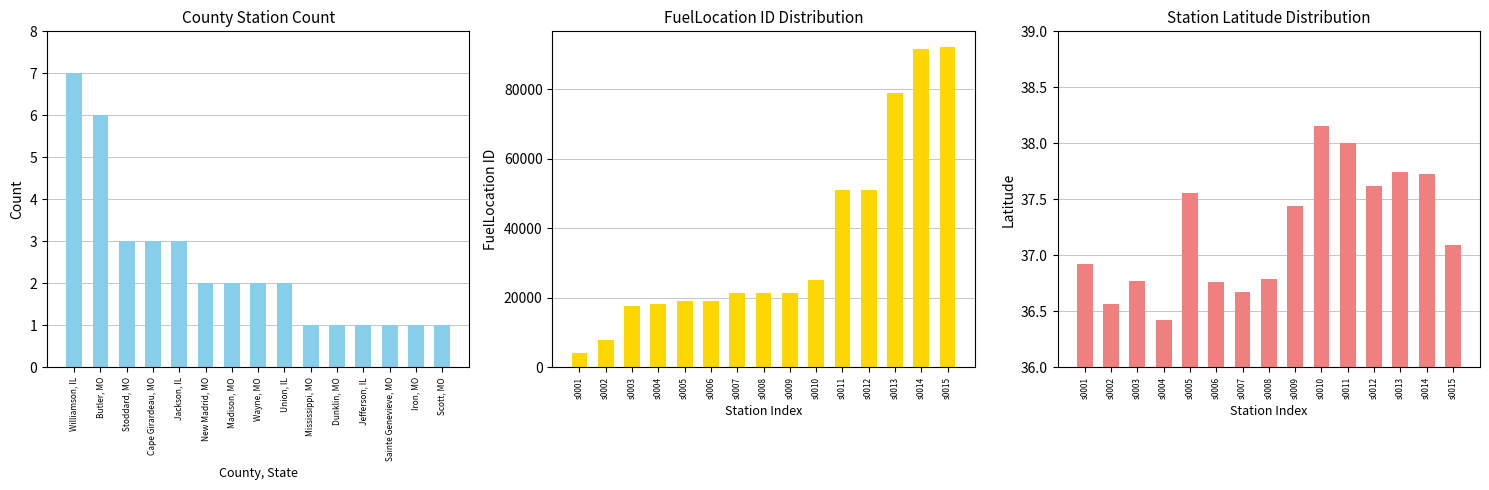

Reading left to right, list all the values displayed in this chart.

Station Count: 7.0	6.0	3.0	3.0	3.0	2.0	2.0	2.0	2.0	1.0	1.0	1.0	1.0	1.0	1.0
FuelLocation ID: 4165.0	7733.0	17641.0	18147.0	19039.0	19167.0	21380.0	21405.0	21406.0	25261.0	51117.0	51119.0	78907.0	91639.0	92067.0
Station Latitude: 36.9	36.6	36.8	36.4	37.6	36.8	36.7	36.8	37.4	38.2	38.0	37.6	37.7	37.7	37.1